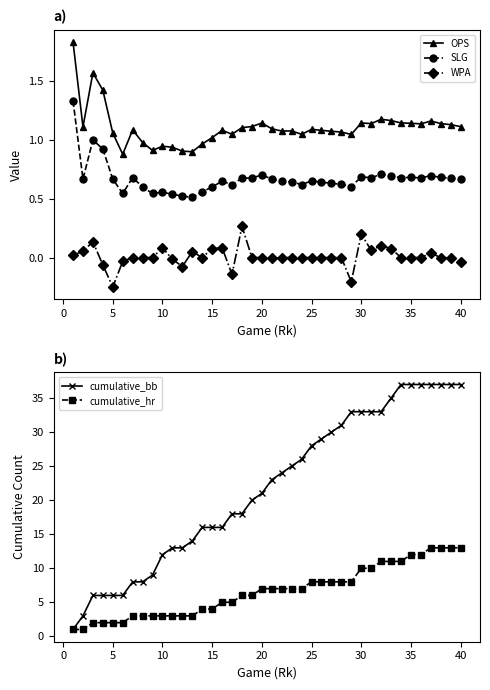

True or false: OPS has more than 0 points higher than both neighbors.

True